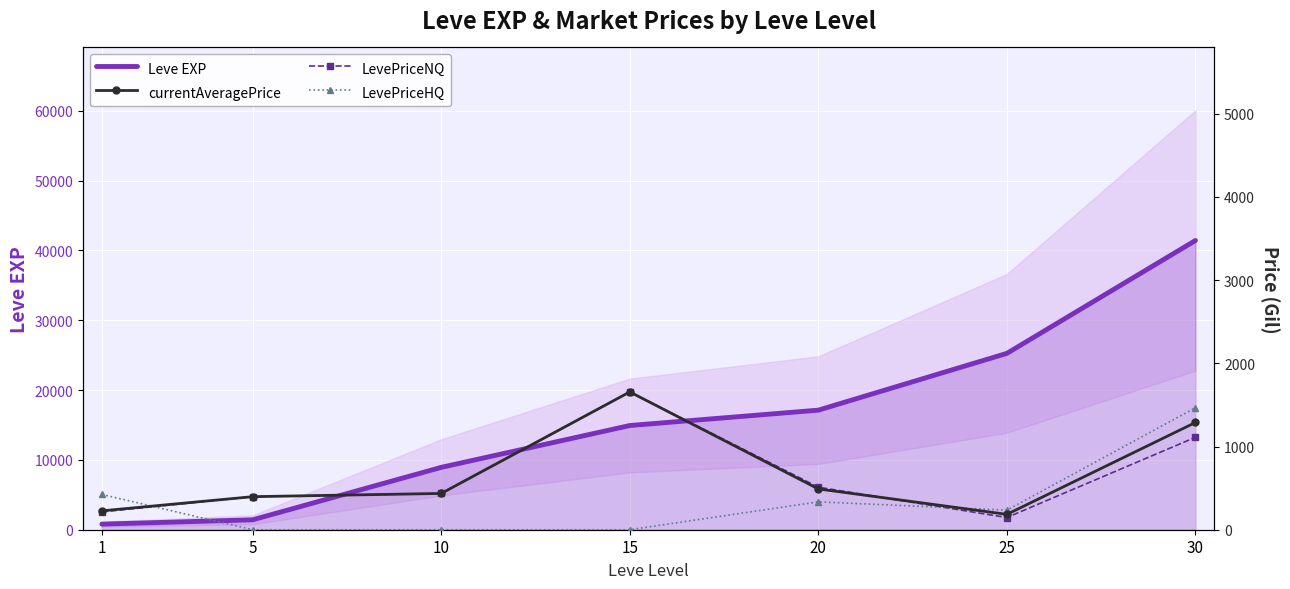

The LevePriceNQ series shows 1656.0 at 15. True or false?

True